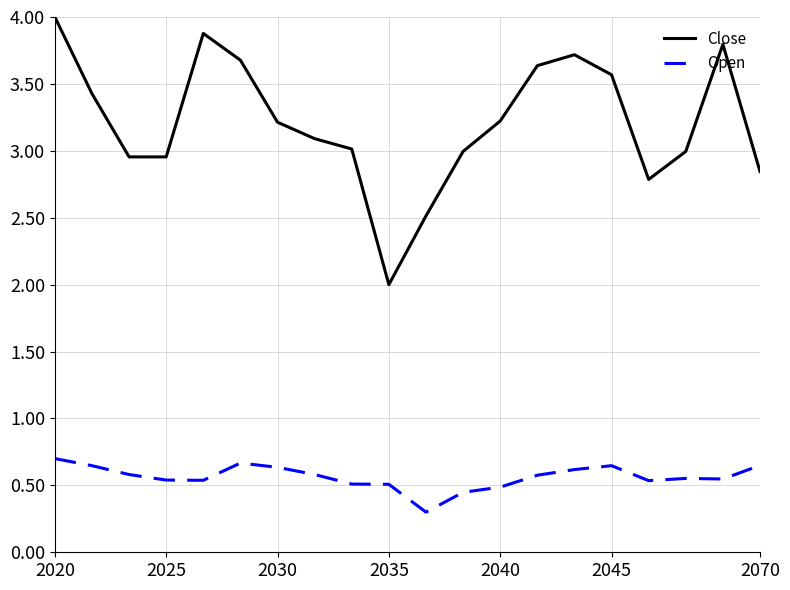

List the series in order of their overall mean, lowest first.

Open, Close